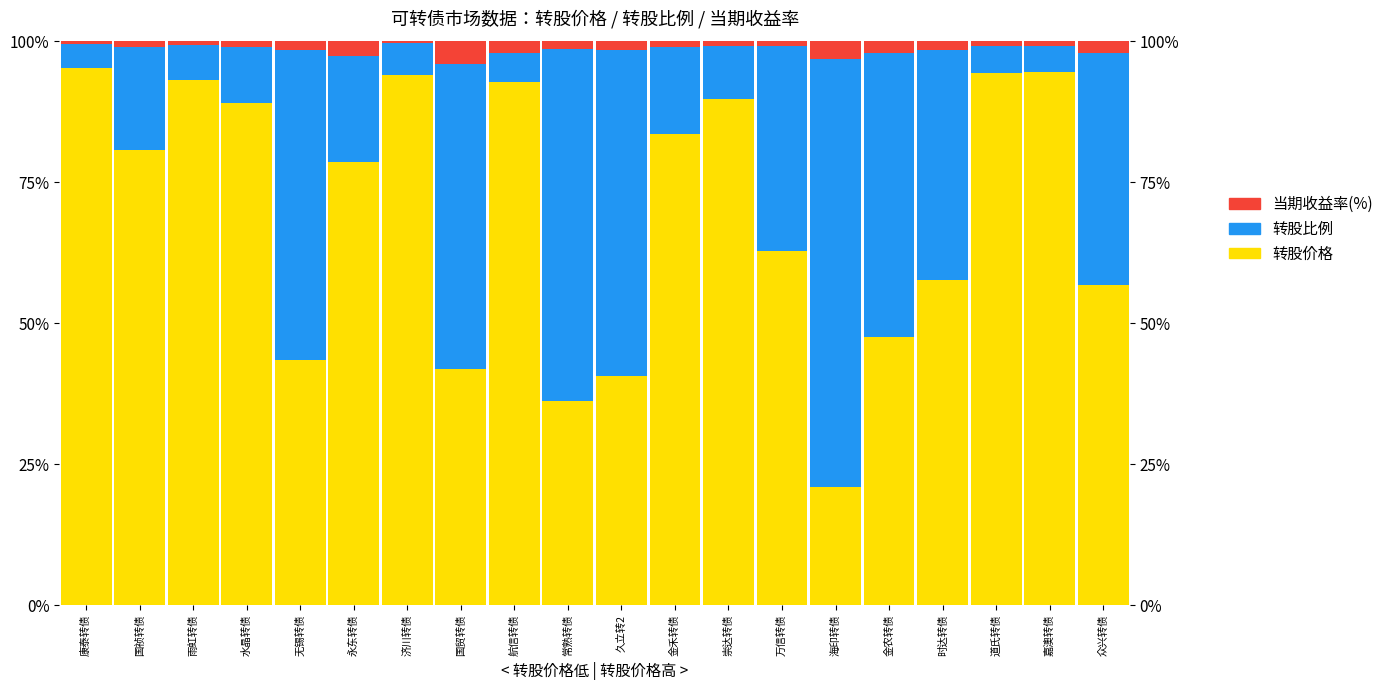

The 转股比例 series shows 2.5 at 嘉澳转债. True or false?

False